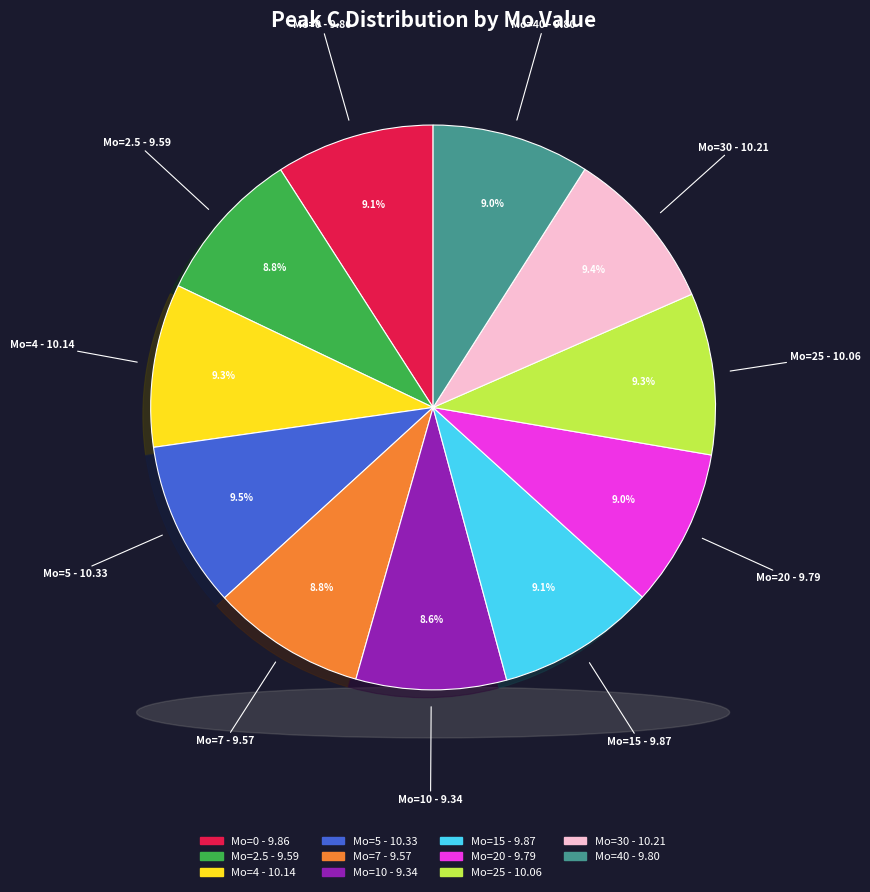

True or false: Mo=5 accounts for 15% of the total.

False